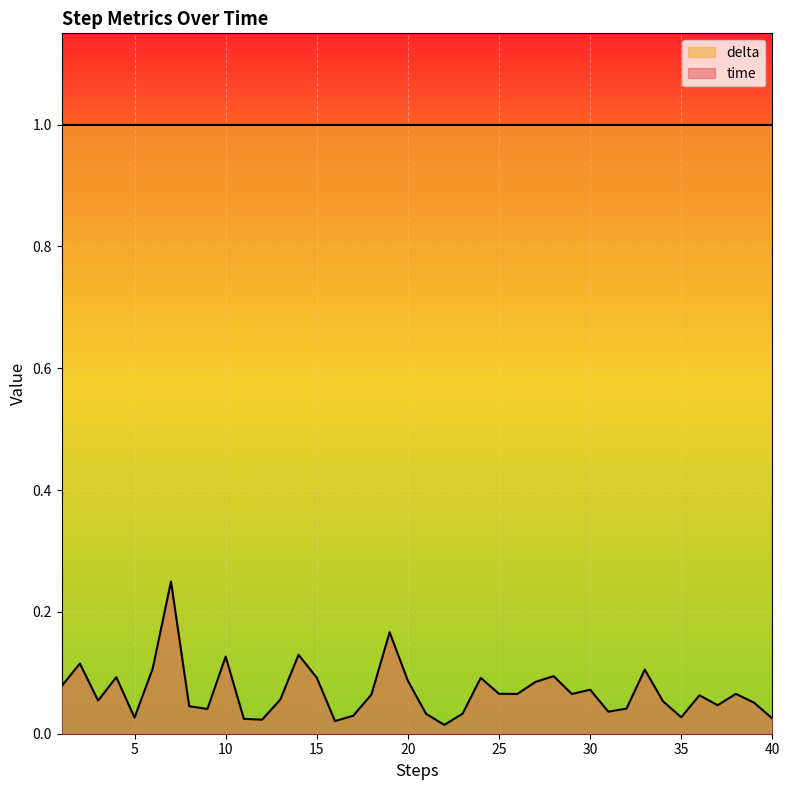

Where is the data nearest to the value 0?

22